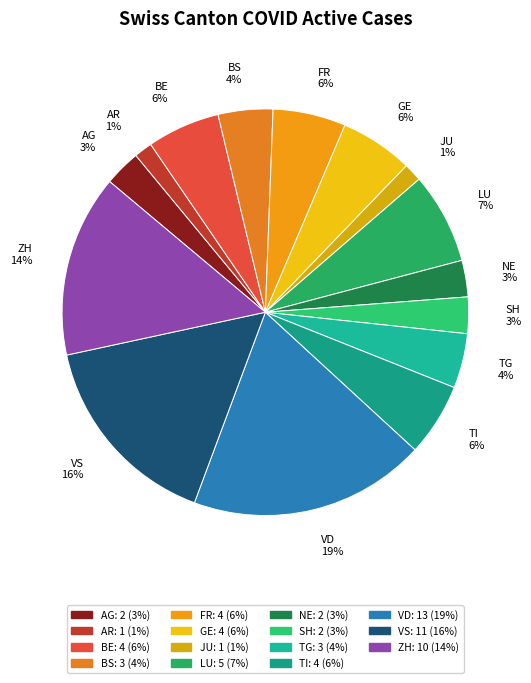

Do AG 3% and AR 1% together represent more than half of the pie?

No